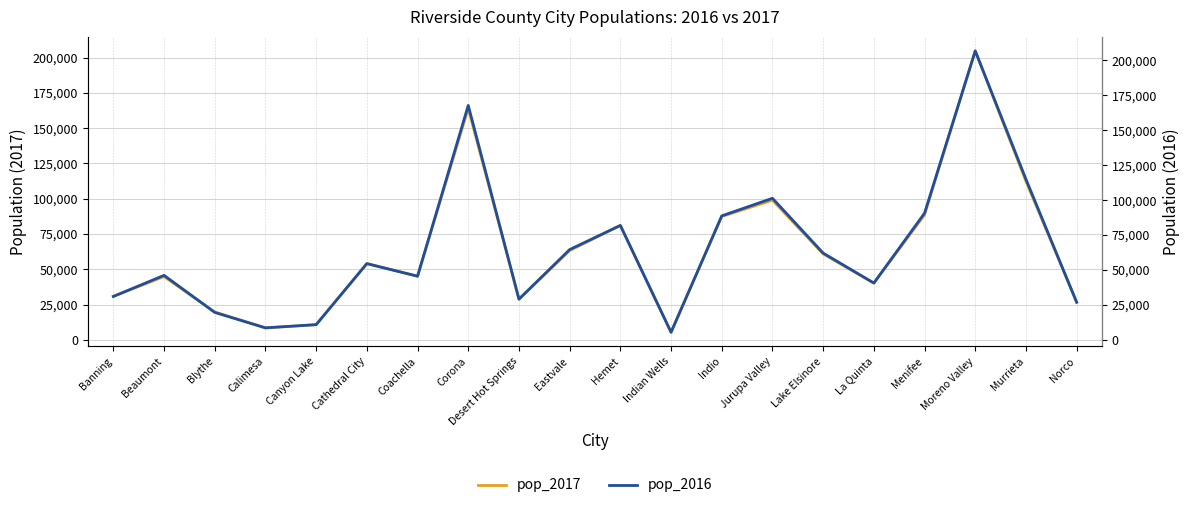

How many distinct data groups are displayed?

2